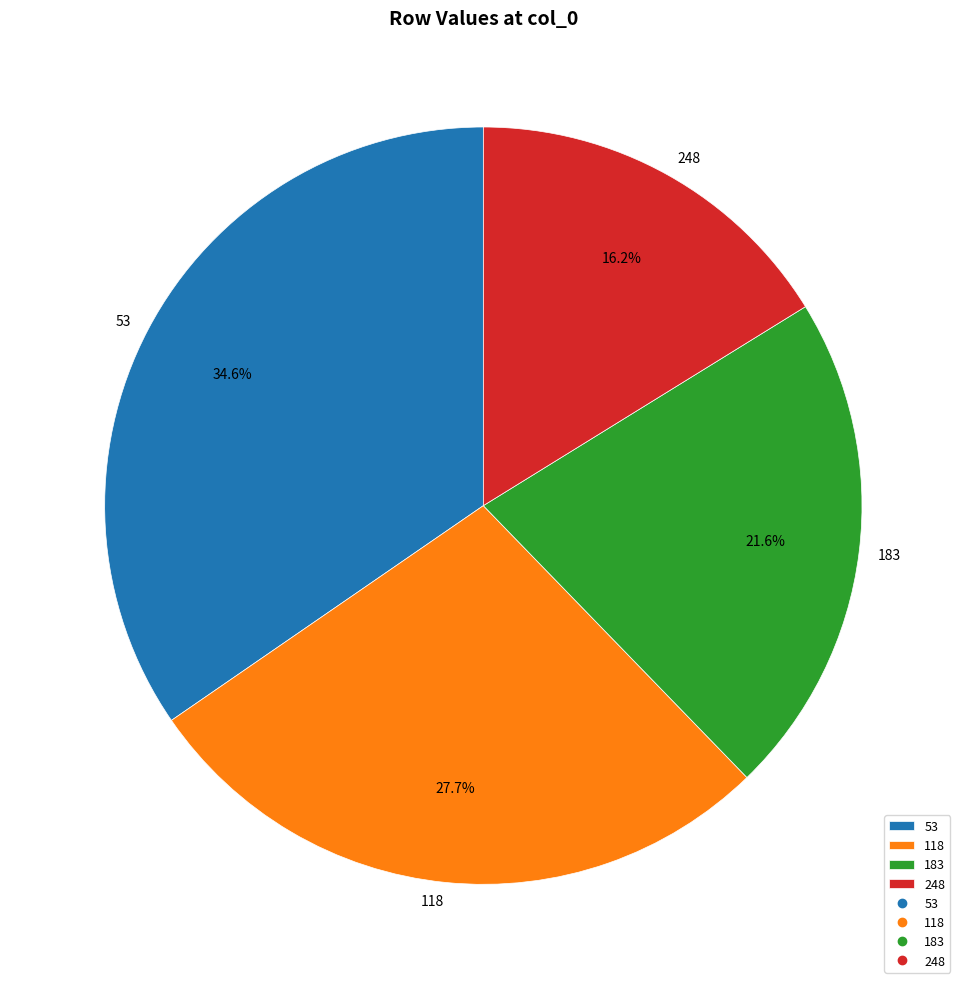

Which has a higher value, 118 or 248?

118